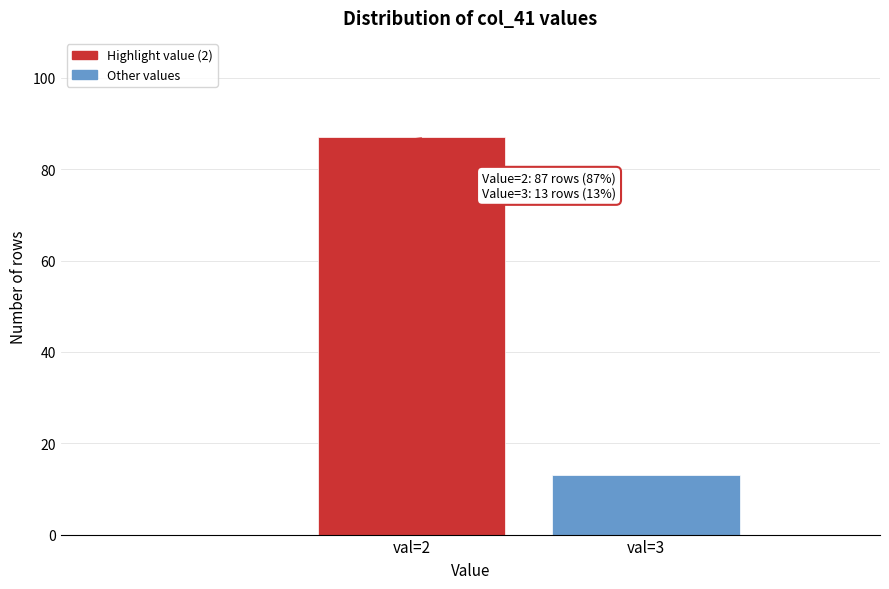

Reading right to left, what are all the values shown in this chart?

val=3=13	val=2=87